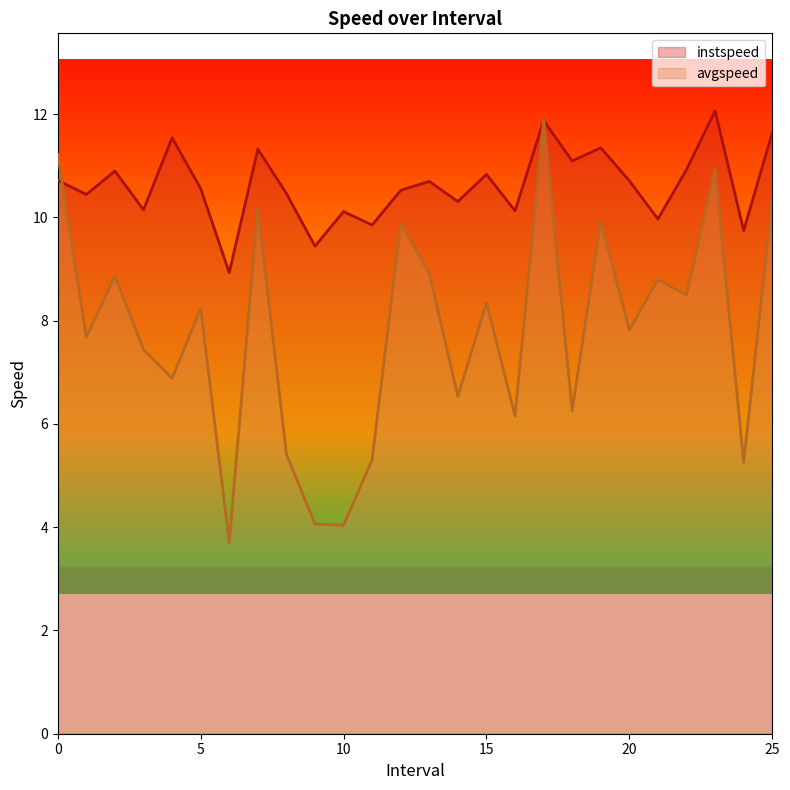

Count the number of data series in this chart.

2